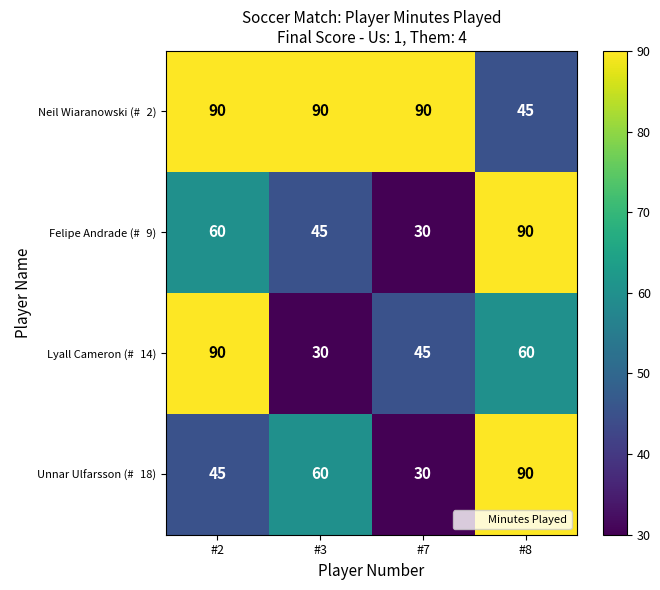

What is the greatest value displayed?

90